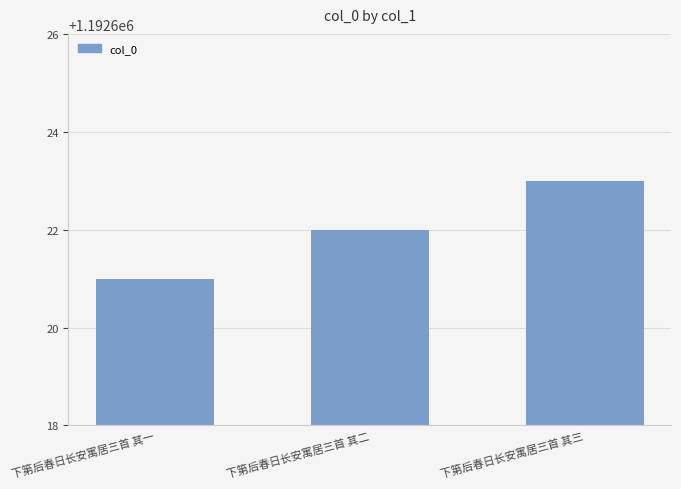

How many categories are shown in the chart?

3